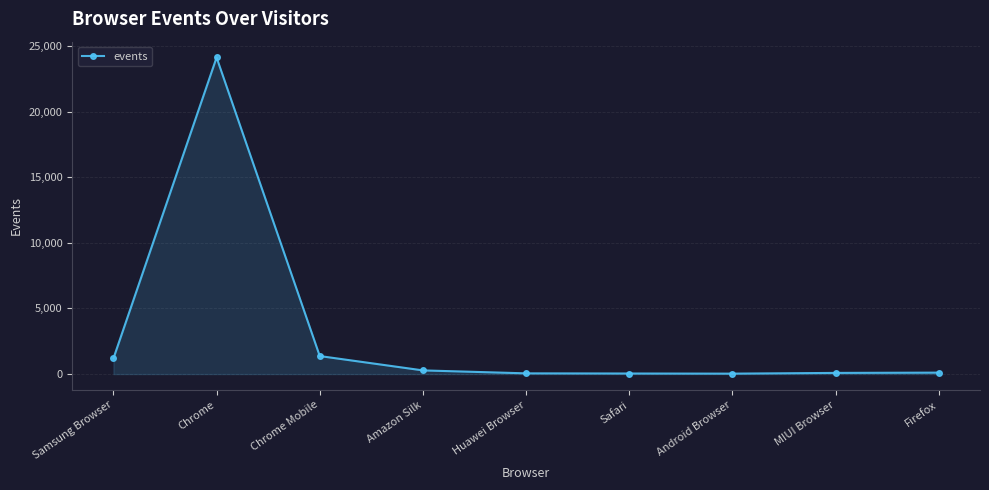

Does the chart display data point markers on the line(s)?

Yes